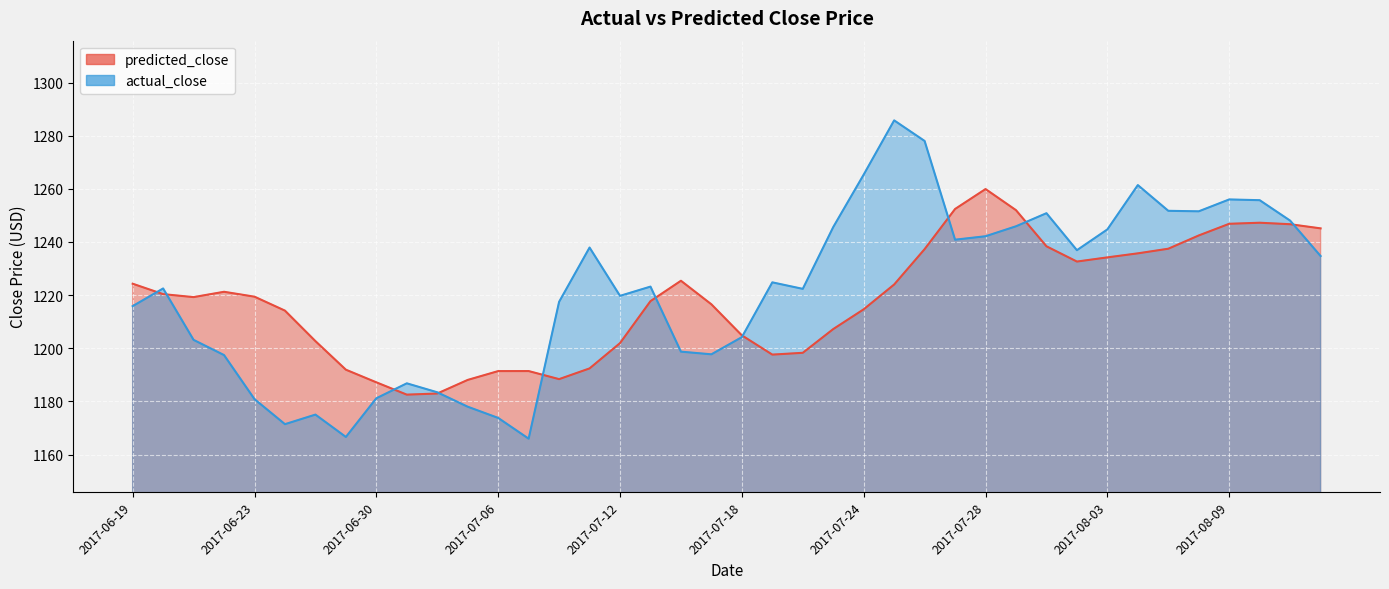

At which category is the sum across all series the highest?

2017-07-26